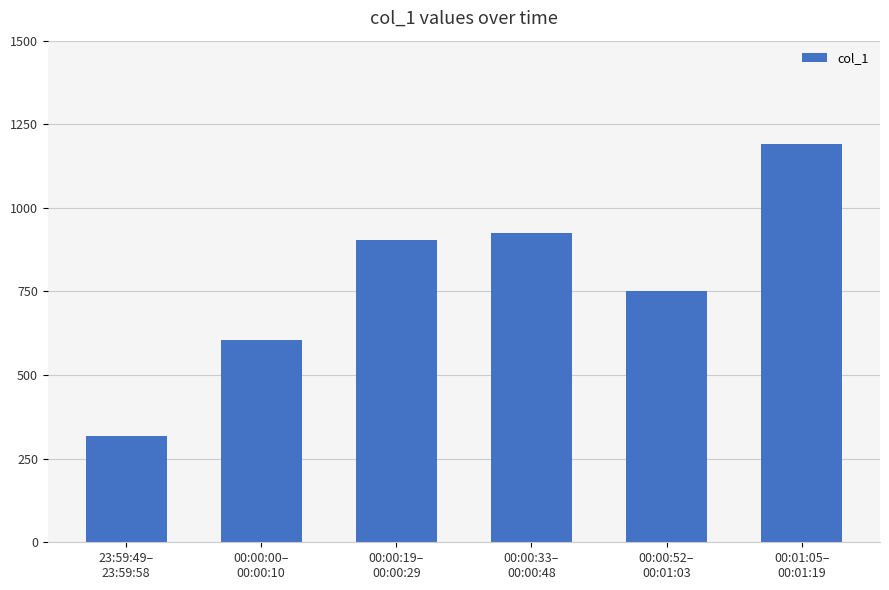

What is the difference between the values at 00:00:19–
00:00:29 and 00:00:00–
00:00:10?

297.6